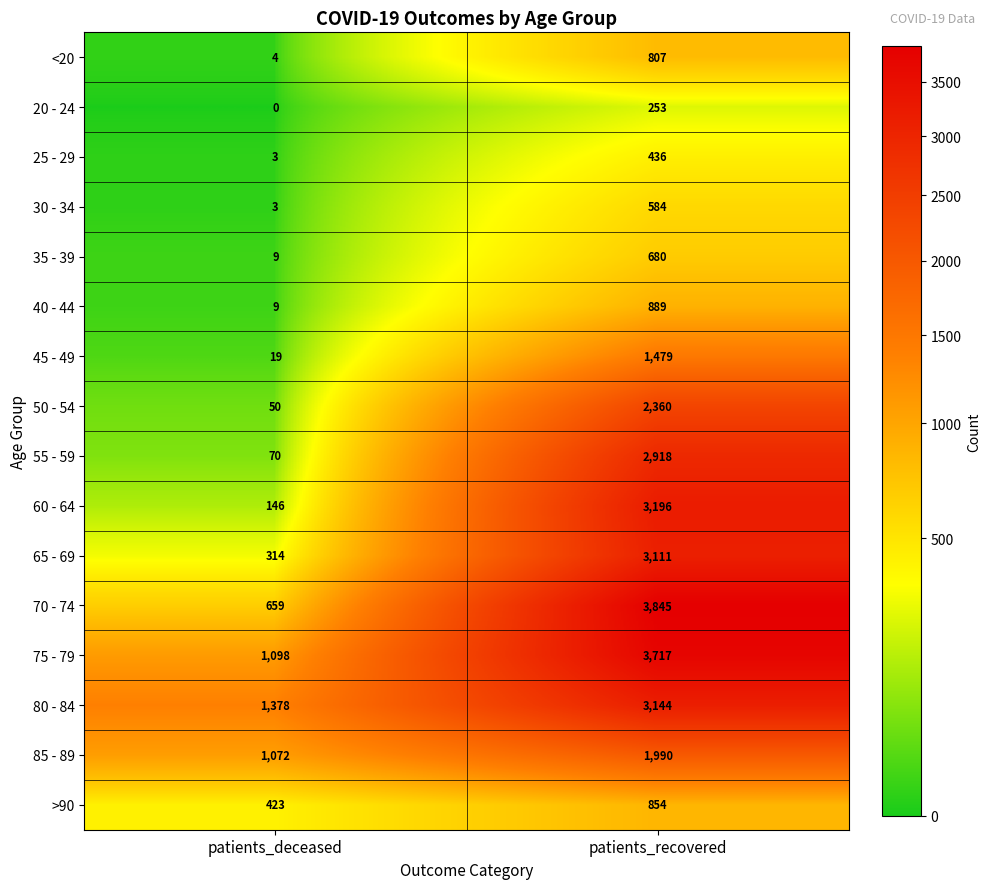

What is the approximate value of 25 - 29 at patients_recovered?

436